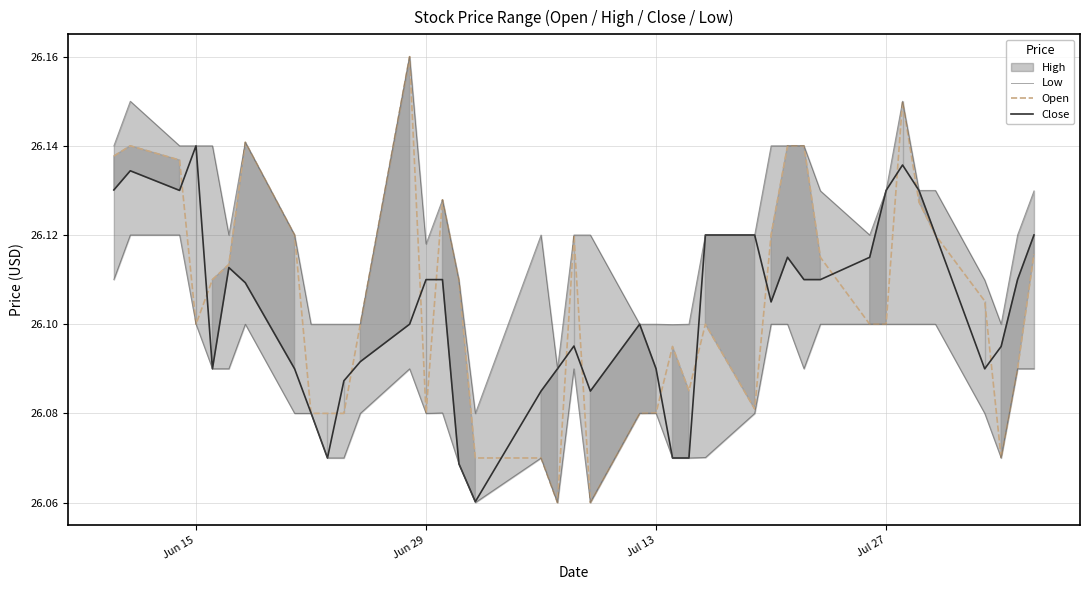

True or false: low and high (line) cross at least once.

False